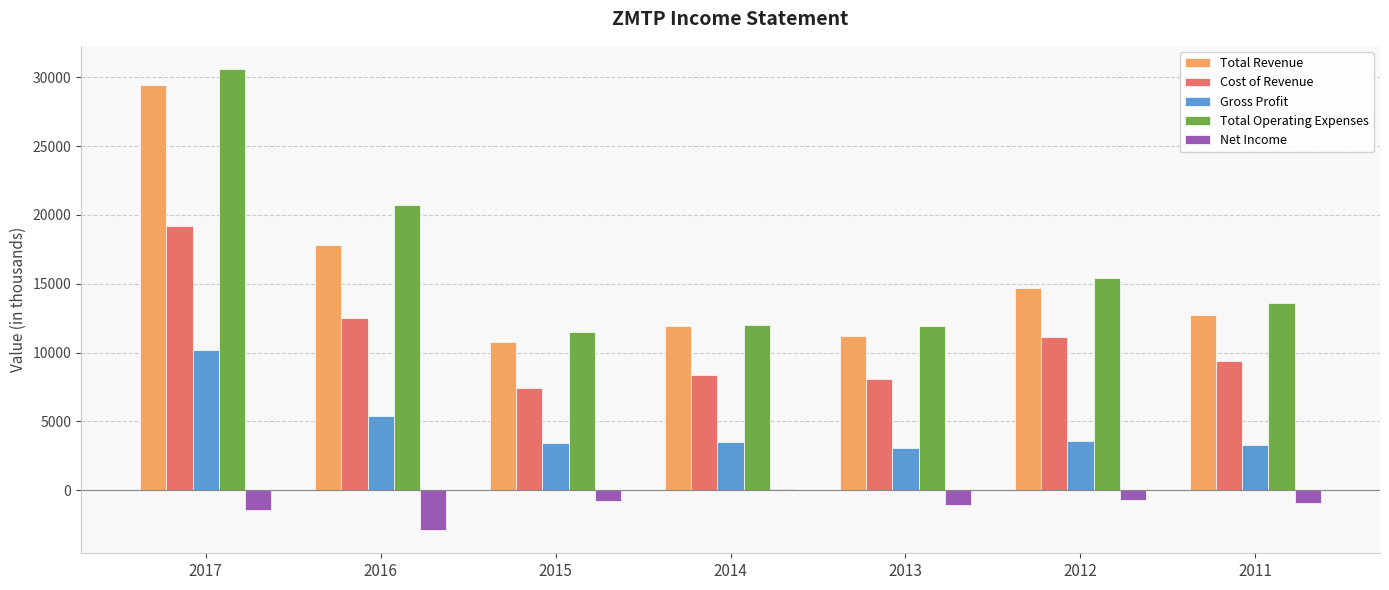

Which label corresponds to the largest value in the chart?

2017